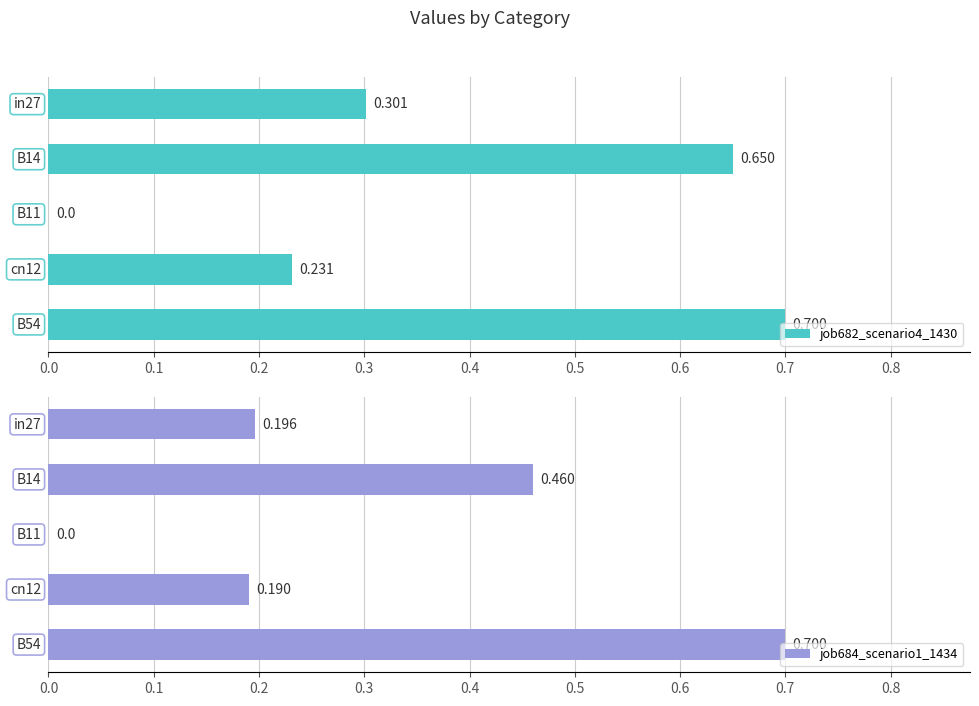

The job684_scenario1_1434 series shows 0.1 at 0.3. True or false?

False